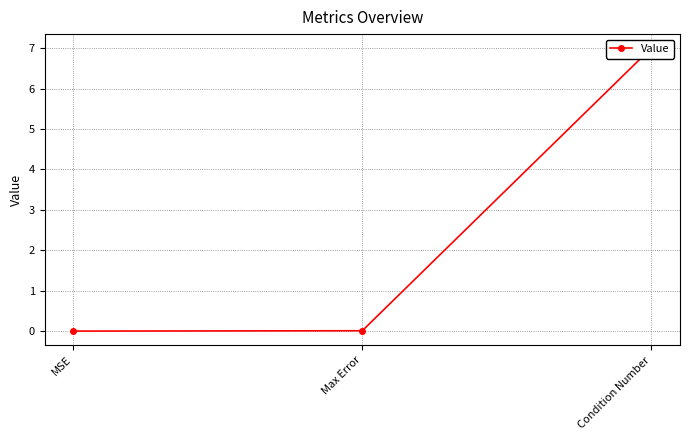

What is the greatest value displayed?

7.0